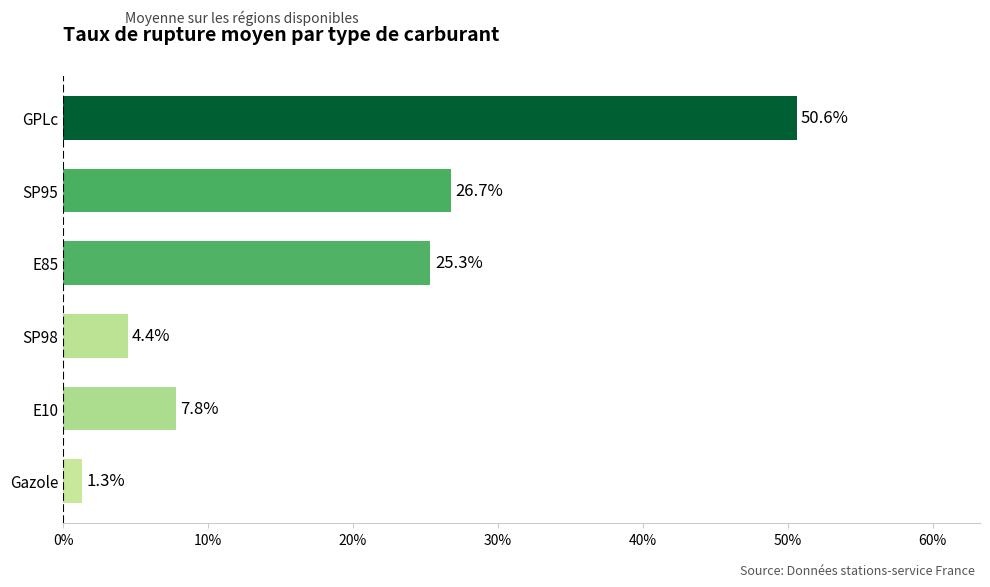

Where is the data nearest to the value 25?

E85